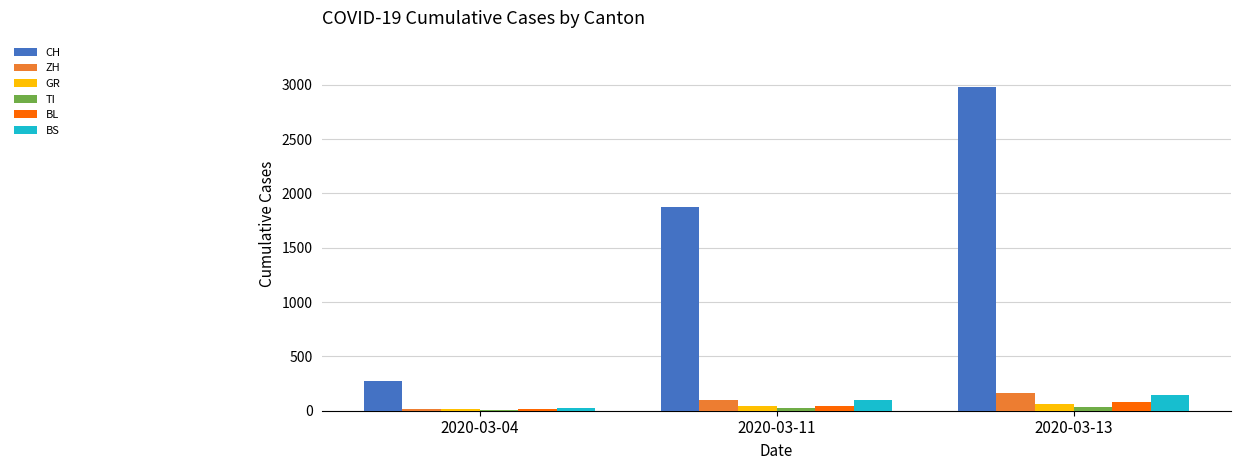

What are all the series names shown in the legend?

CH, ZH, GR, TI, BL, BS